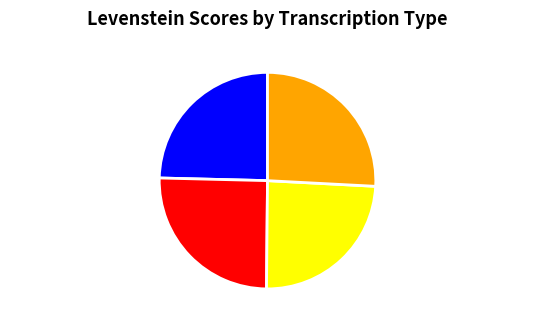

Which has a higher value, Estandar_normalizada or Estandar?

Estandar_normalizada